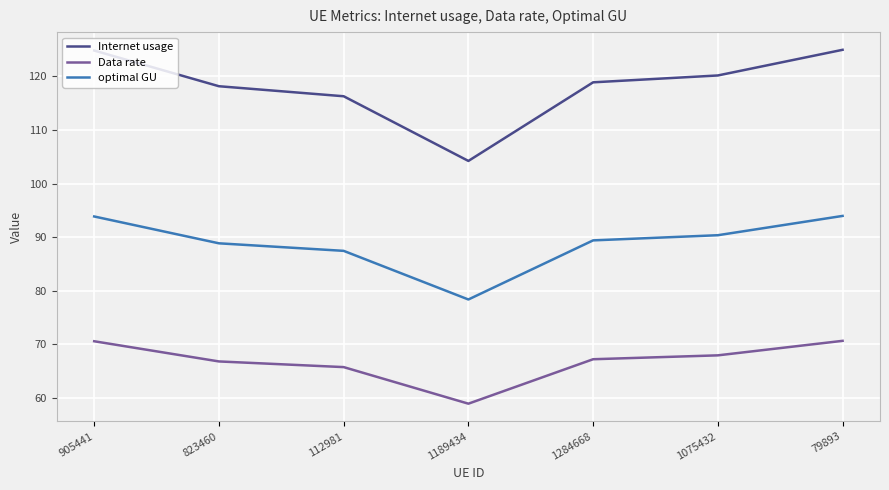

What is the minimum value for optimal GU?

78.4